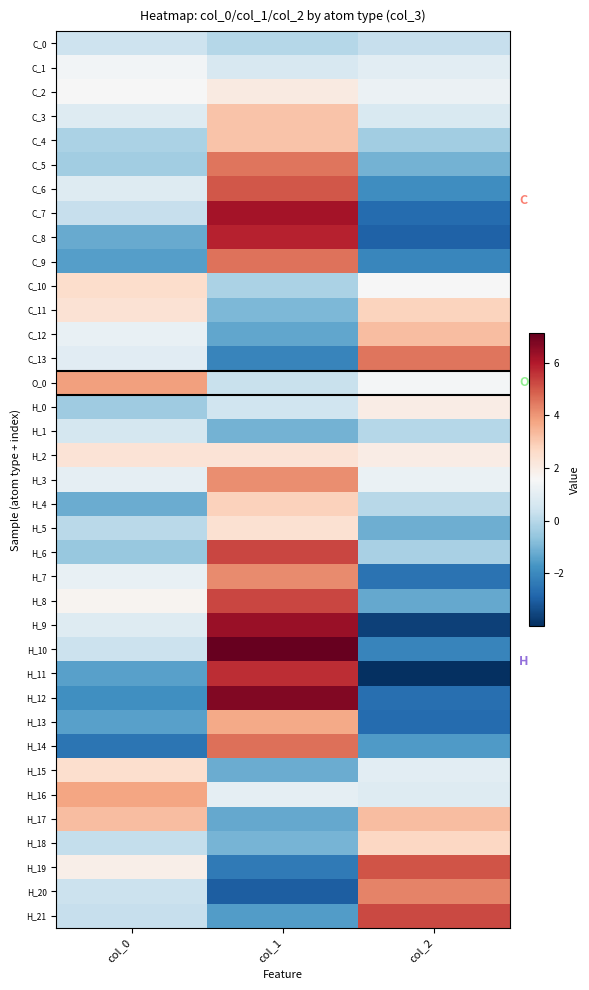

What is the minimum value shown in the chart?

-4.0